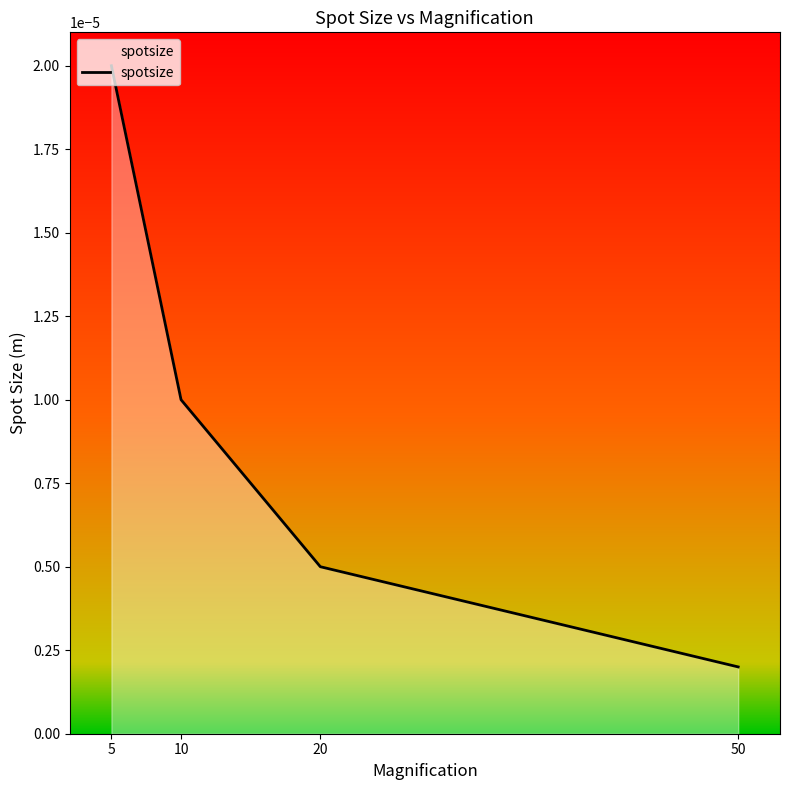

How many lines are shown in the chart?

1